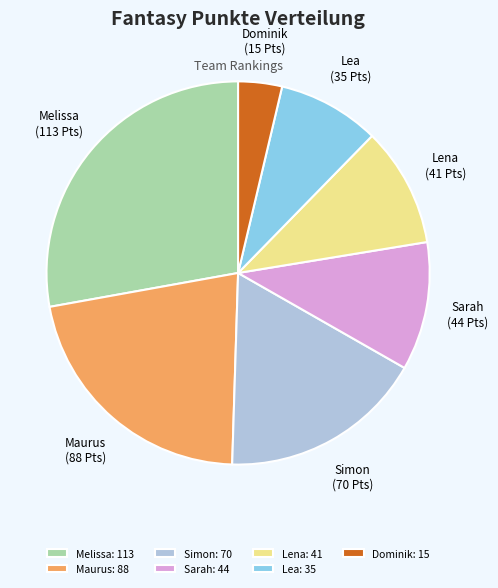

Is there any slice that represents more than half of the pie?

No